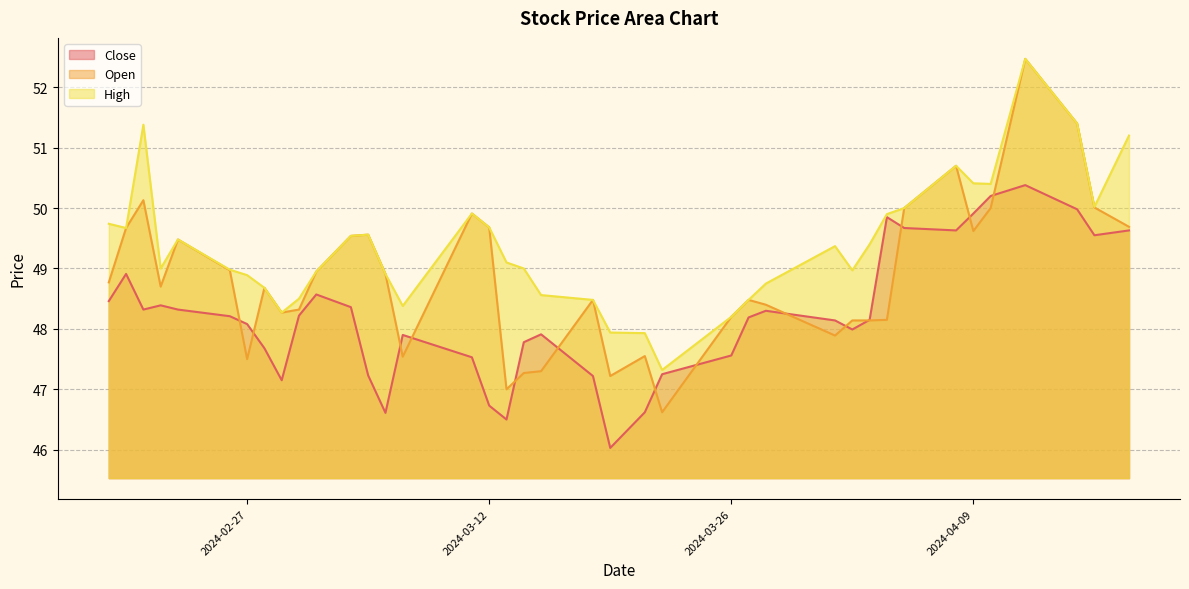

How many interior local peaks does the High series have?

7